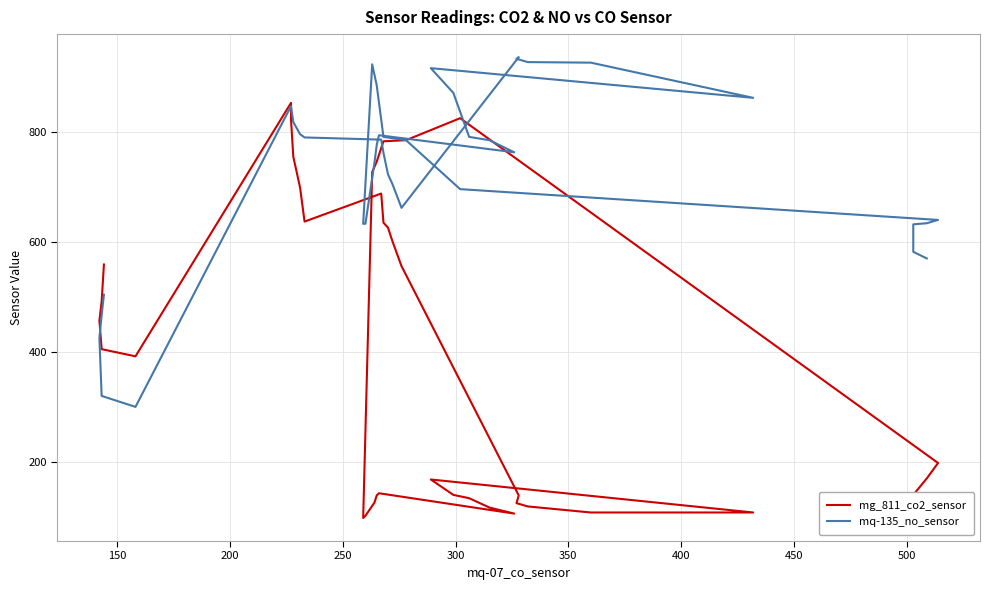

Reading left to right, extract all data points from this chart.

mg_811_co2_sensor: 129	137	141	171	199	826	786	784	747	728	99	103	127	140	144	107	118	135	141	169	109	109	120	126	140	557	602	627	636	689	638	700	756	823	854	393	406	458	493	560
mq-135_no_sensor: 571	583	633	635	641	697	786	792	886	924	634	634	745	777	795	764	786	792	872	917	863	927	928	934	937	663	706	724	763	787	791	797	819	847	848	301	321	426	468	505